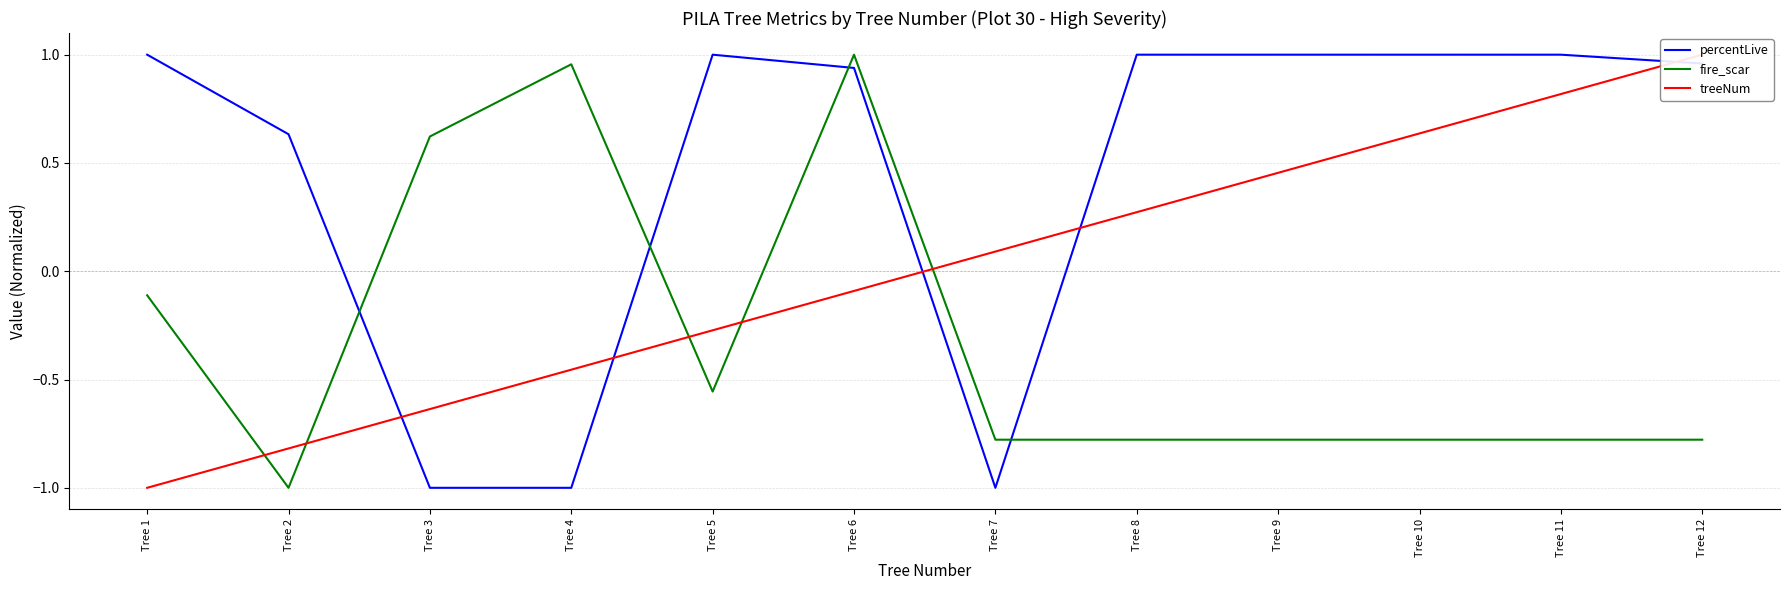

Does the chart display data point markers on the line(s)?

No